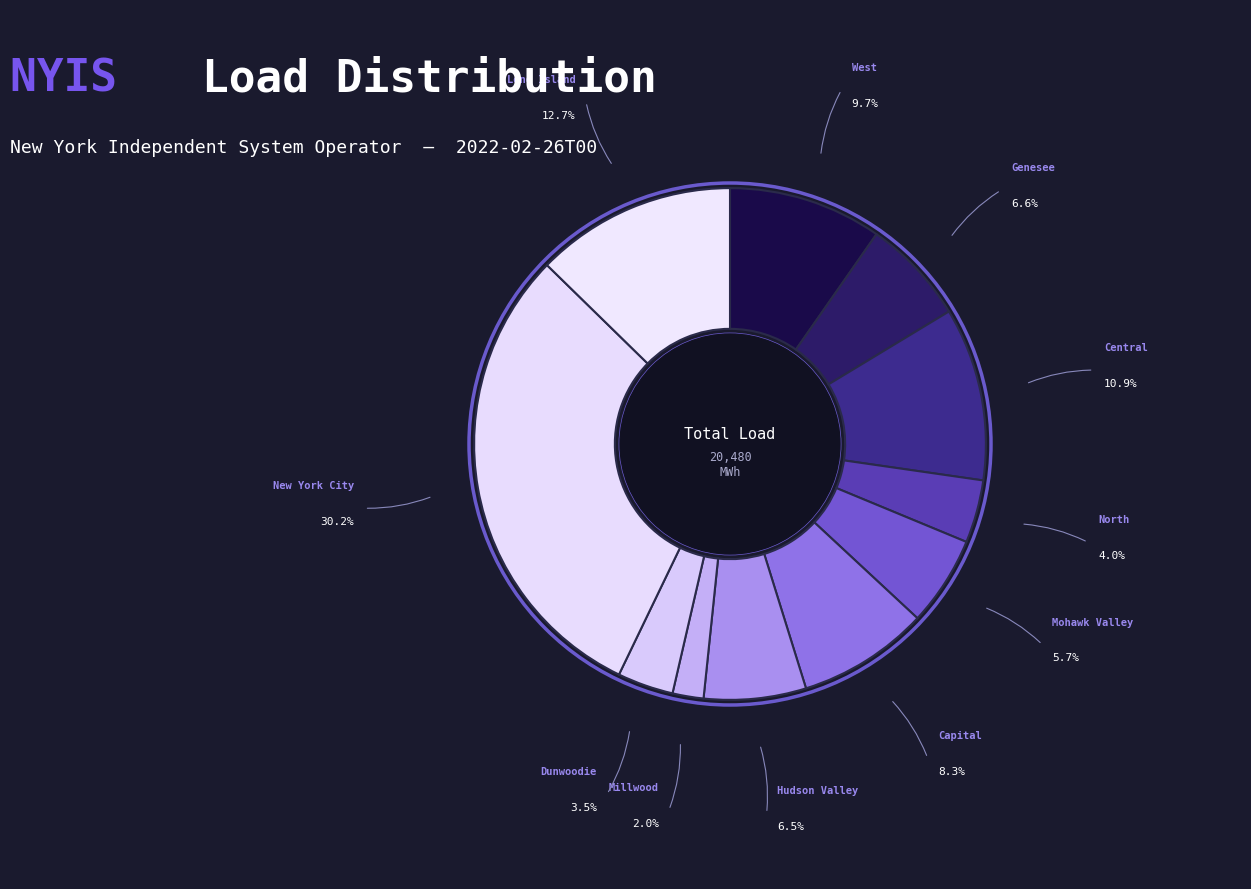

Which slice is the largest?

New York City